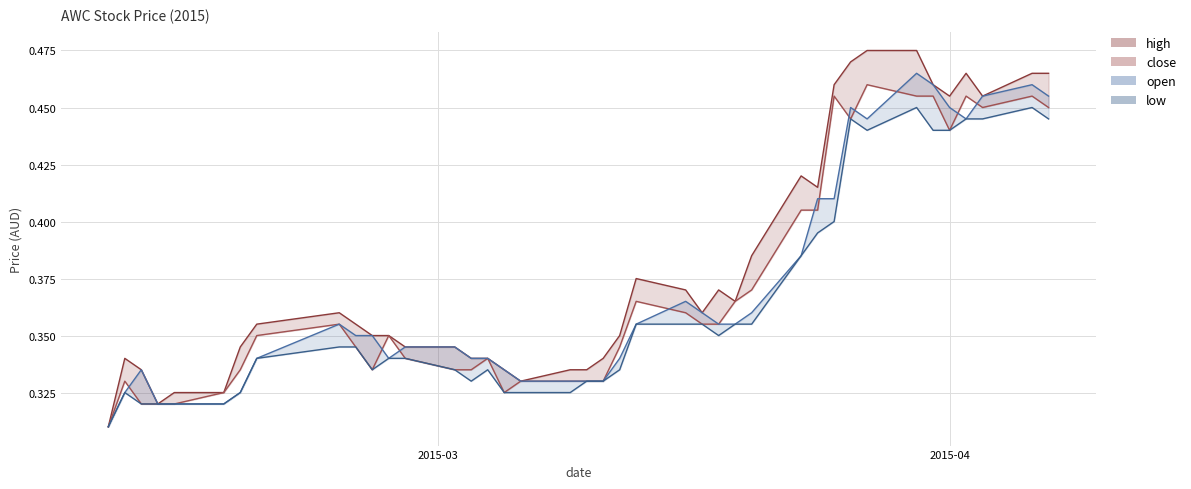

What is the minimum value shown in the chart?

0.3